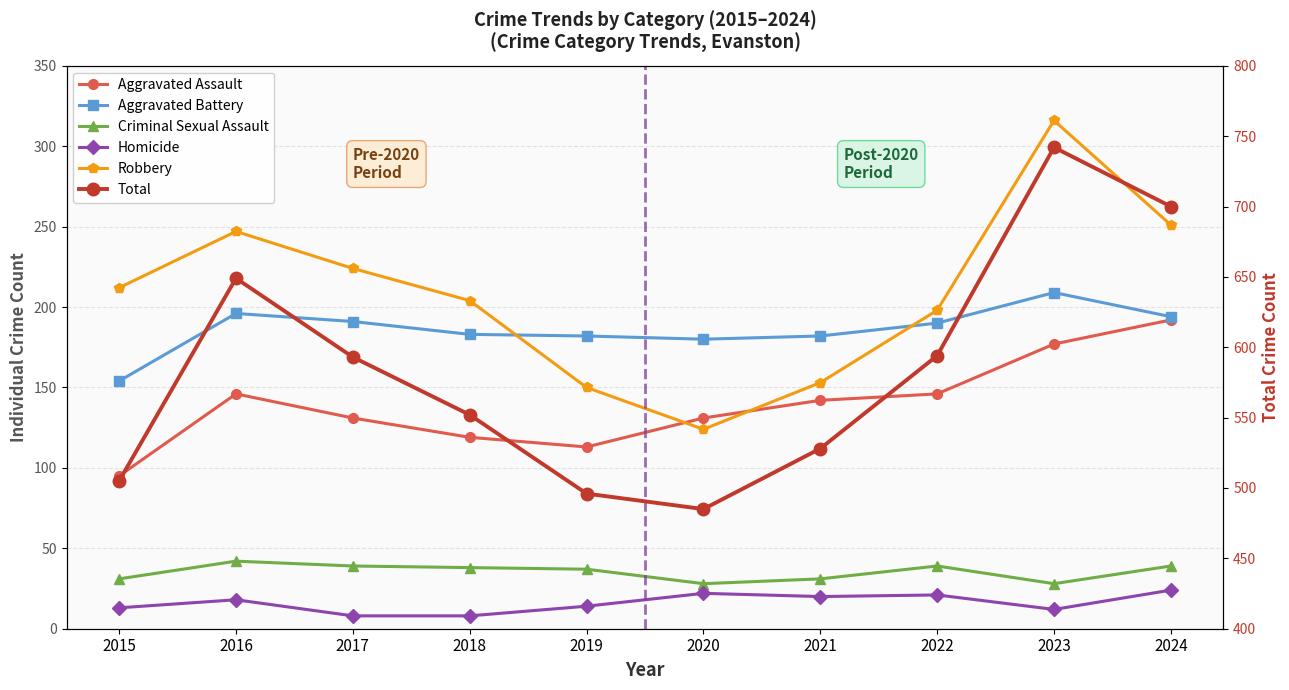

Which series has the largest total across all categories?

Total